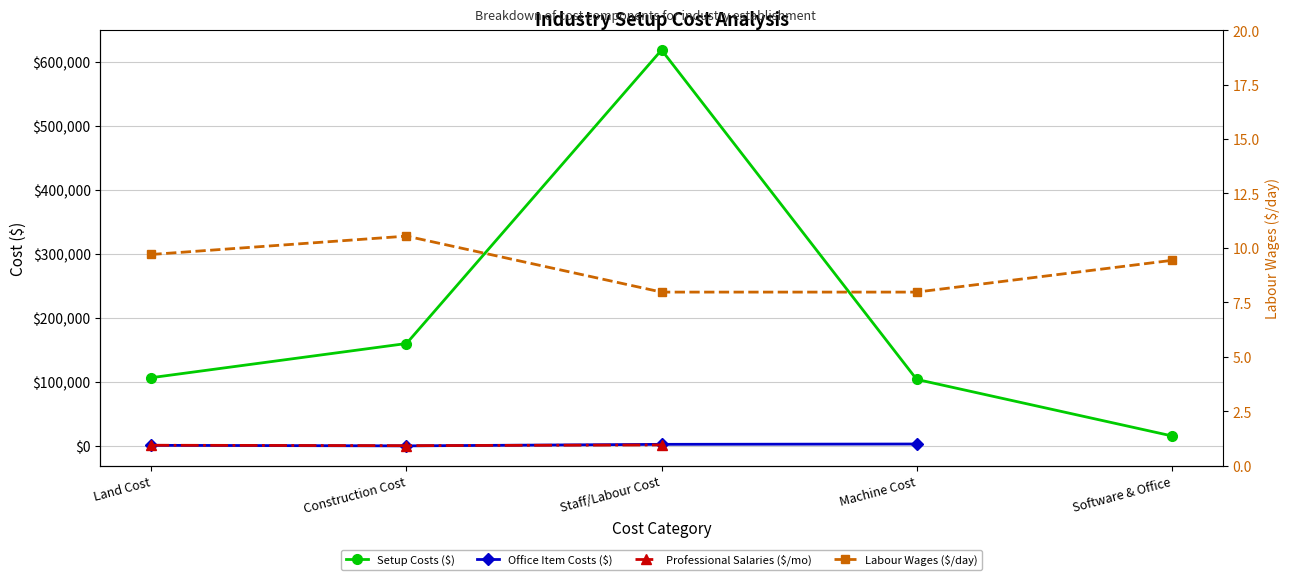

At how many categories does at least one series exceed 599109?

1